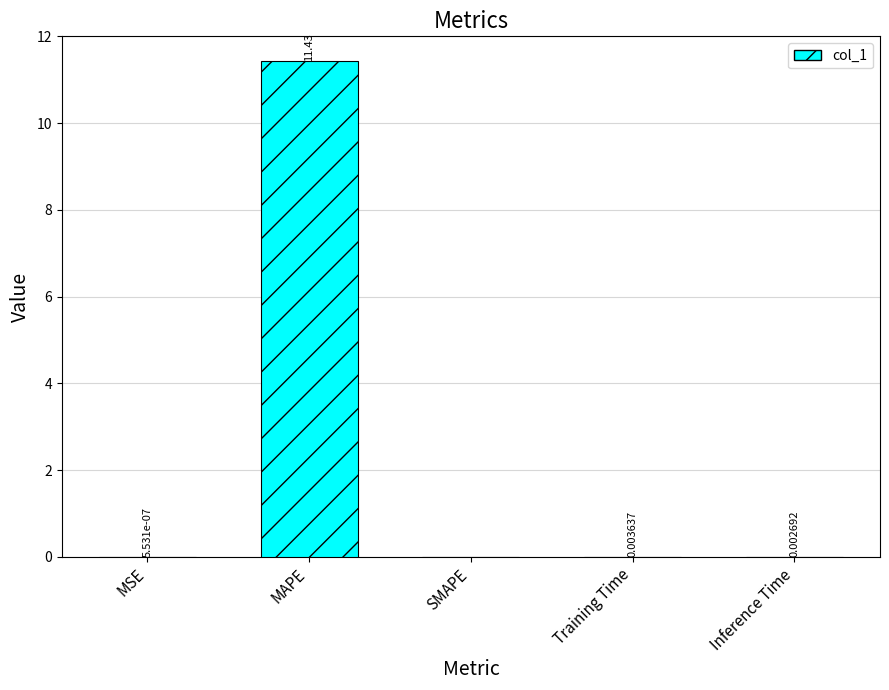

At which label is the value closest to 5?

Training Time